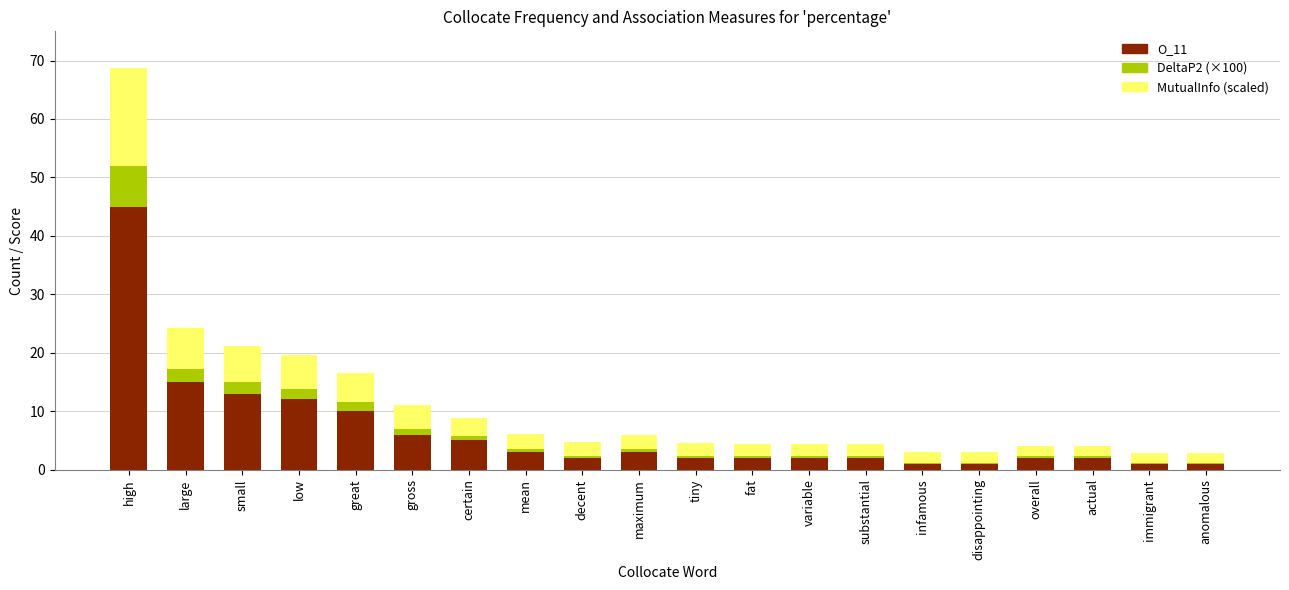

True or false: O_11 has a value of 12.0 at low.

True